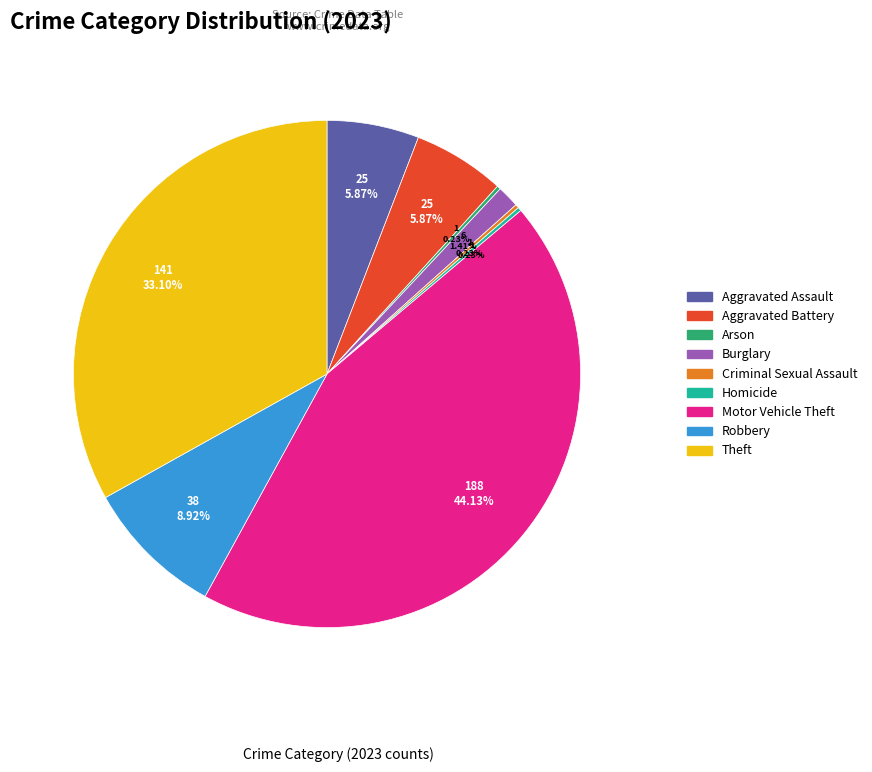

Approximately how many times larger is the value at Aggravated Battery compared to Aggravated Assault?

1.0